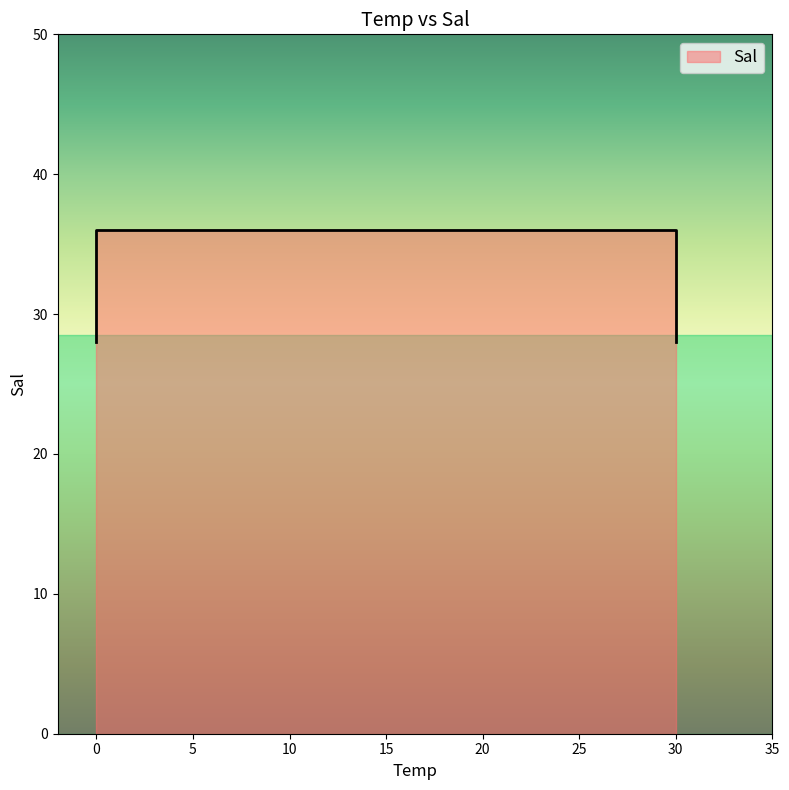

Does the chart have visible grid lines?

No